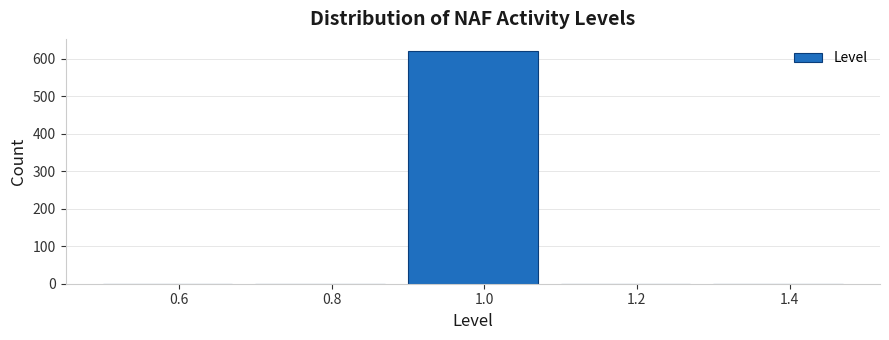

Reading left to right, transcribe this chart: for each bar, give the range it covers on the x-axis and its height. The values are not printed on the chart, so give them approximately, as read against the axis.

0.5 to 0.7: 0
0.7 to 0.9: 0
0.9 to 1.1: 620
1.1 to 1.3: 0
1.3 to 1.5: 0